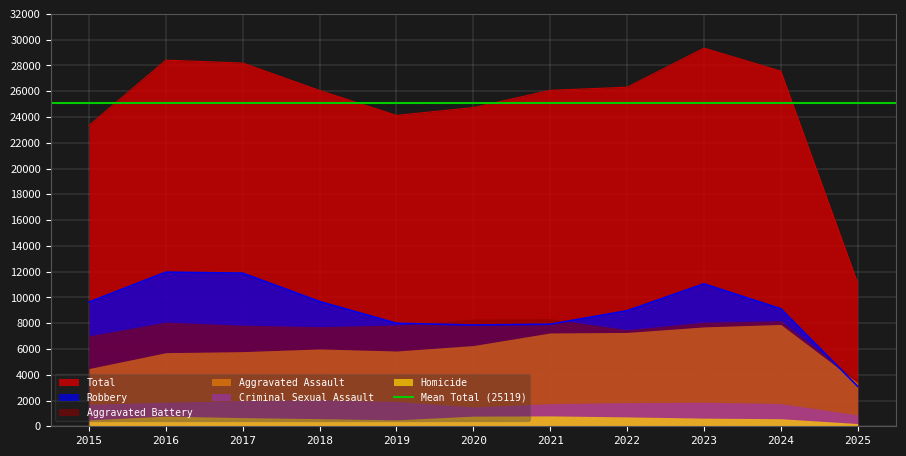

True or false: Total and Robbery cross at least once.

False